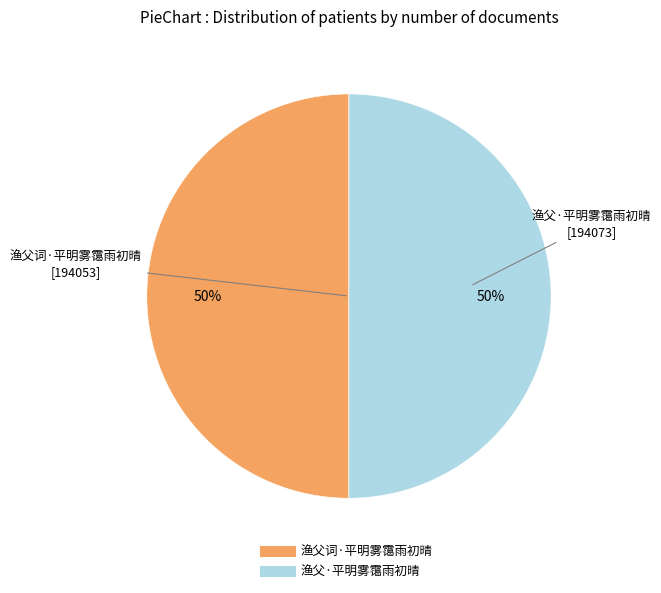

How many segments does this pie chart have?

2